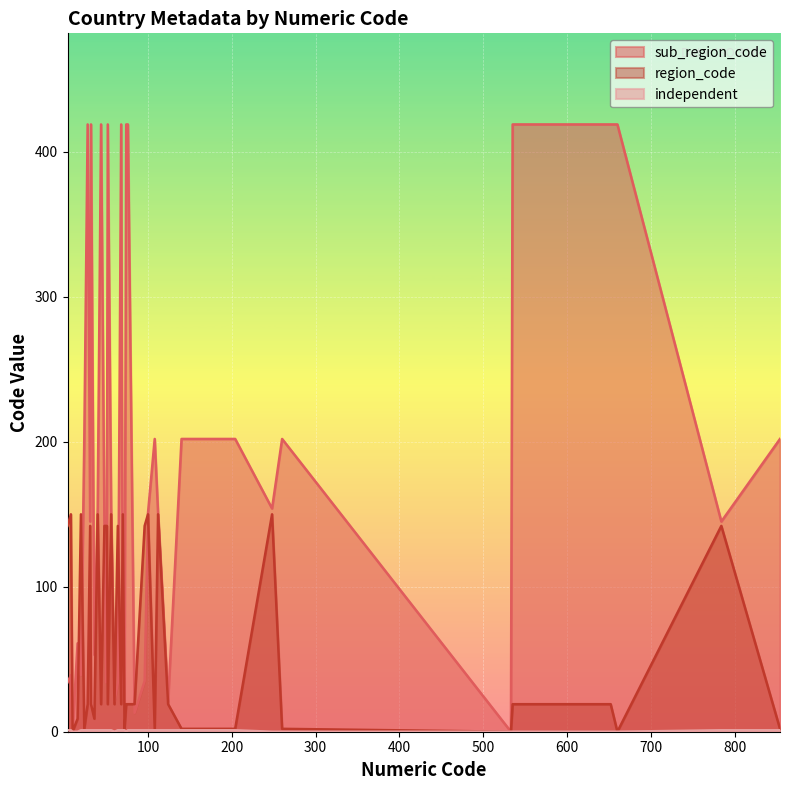

What is the difference between the second highest and minimum values in the region_code series?

150